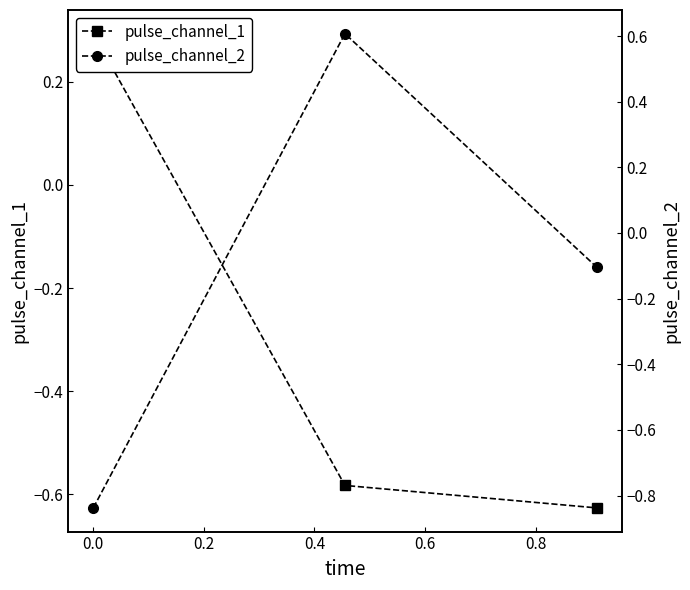

How many values in the pulse_channel_1 series exceed 0?

1